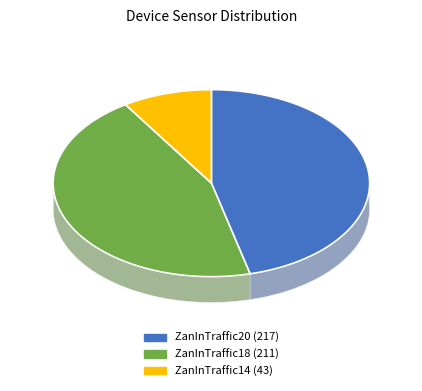

The ZanInTraffic20
(DC:A6:32:C2:F6:AD) slice represents 55% of the pie. True or false?

False